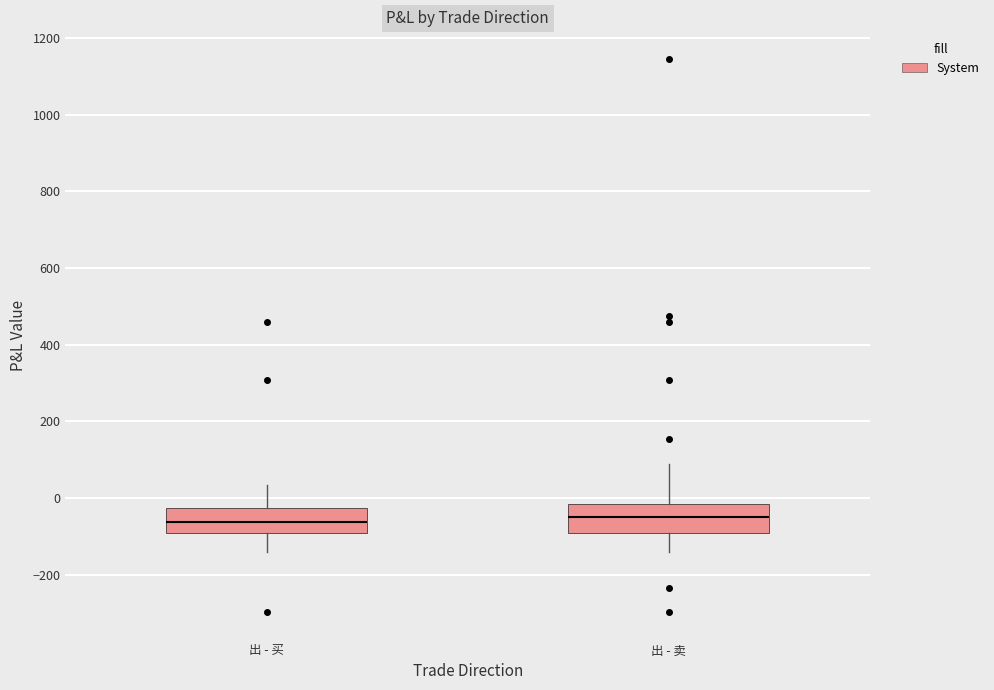

Reading left to right, read every box against the y-axis: the position of its median line, the range the box covers, and the ends of its whiskers. The values are not printed on the chart, so give them approximately, as read against the axis.

出 - 买: median -60, box -100 to -20, whiskers -140 to 40
出 - 卖: median -40, box -100 to -20, whiskers -140 to 100